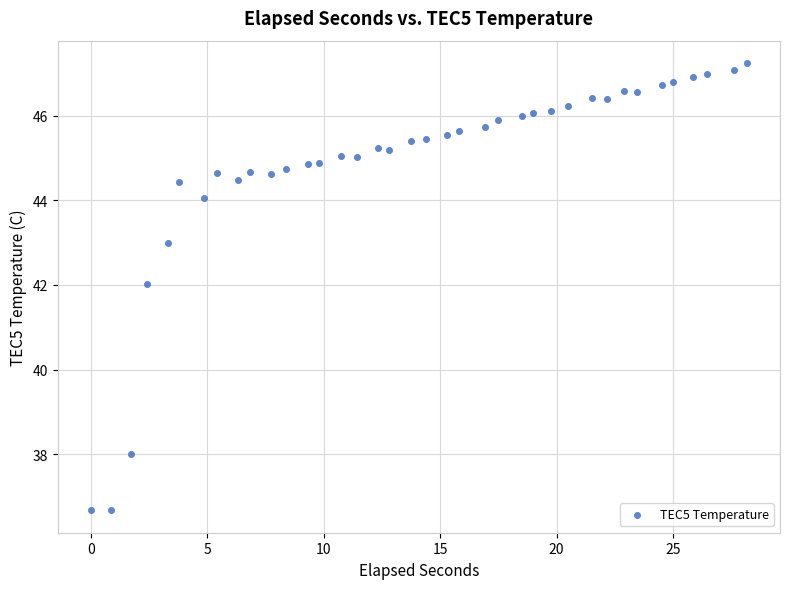

What is the range of X values (max minus min)?

28.2